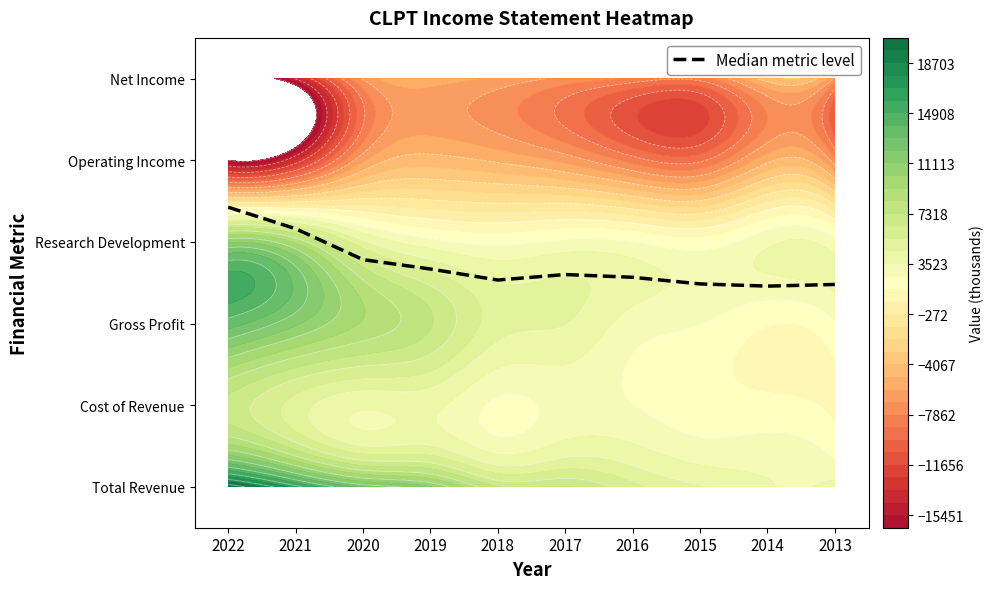

What is the average value?

2.7